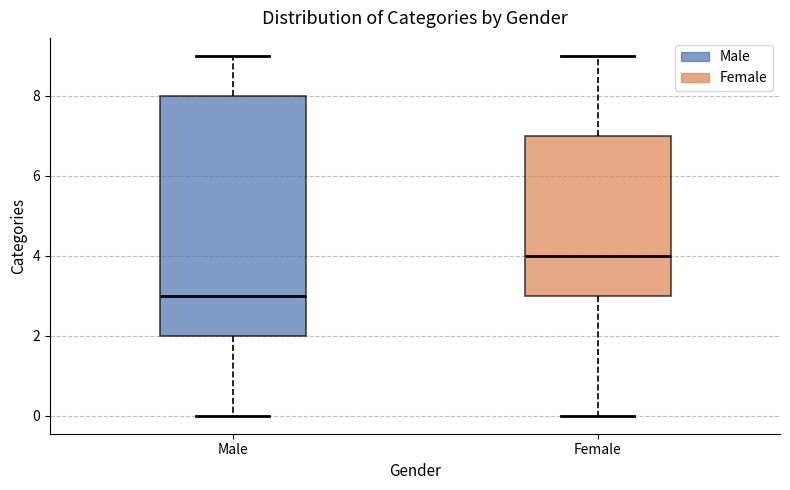

Reading left to right, read every box against the y-axis: the position of its median line, the range the box covers, and the ends of its whiskers. The values are not printed on the chart, so give them approximately, as read against the axis.

Male: median 3, box 2 to 8, whiskers 0 to 9
Female: median 4, box 3 to 7, whiskers 0 to 9